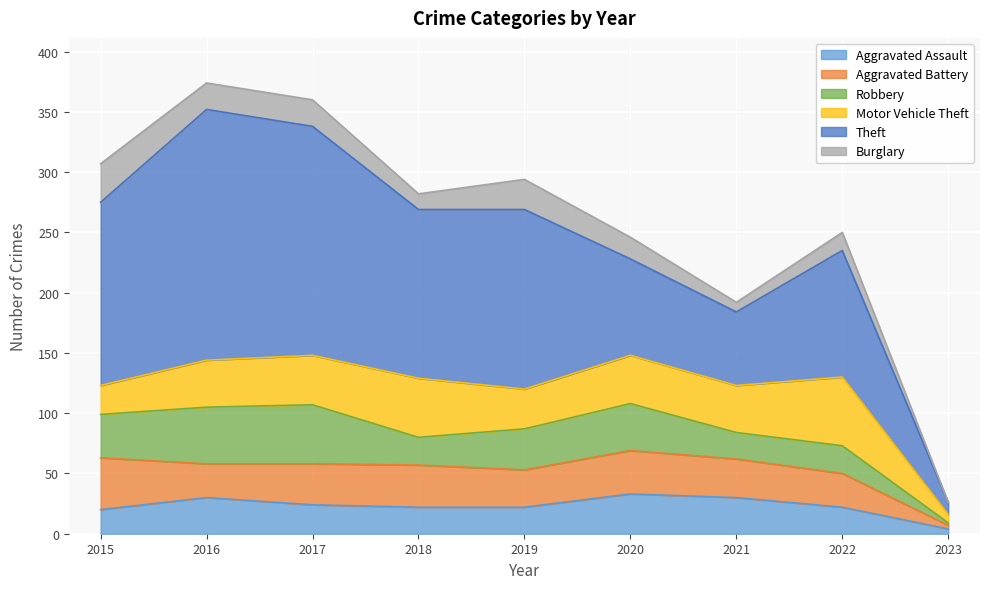

Reading right to left, list all the values displayed in this chart.

Aggravated Assault: 2023=4	2022=22	2021=30	2020=33	2019=22	2018=22	2017=24	2016=30	2015=20
Aggravated Battery: 2023=3	2022=28	2021=32	2020=36	2019=31	2018=35	2017=34	2016=28	2015=43
Robbery: 2023=2	2022=23	2021=22	2020=39	2019=34	2018=23	2017=49	2016=47	2015=36
Motor Vehicle Theft: 2023=7	2022=57	2021=39	2020=40	2019=33	2018=49	2017=41	2016=39	2015=24
Theft: 2023=10	2022=105	2021=61	2020=80	2019=149	2018=140	2017=190	2016=208	2015=152
Burglary: 2023=0	2022=15	2021=8	2020=18	2019=25	2018=13	2017=22	2016=22	2015=32